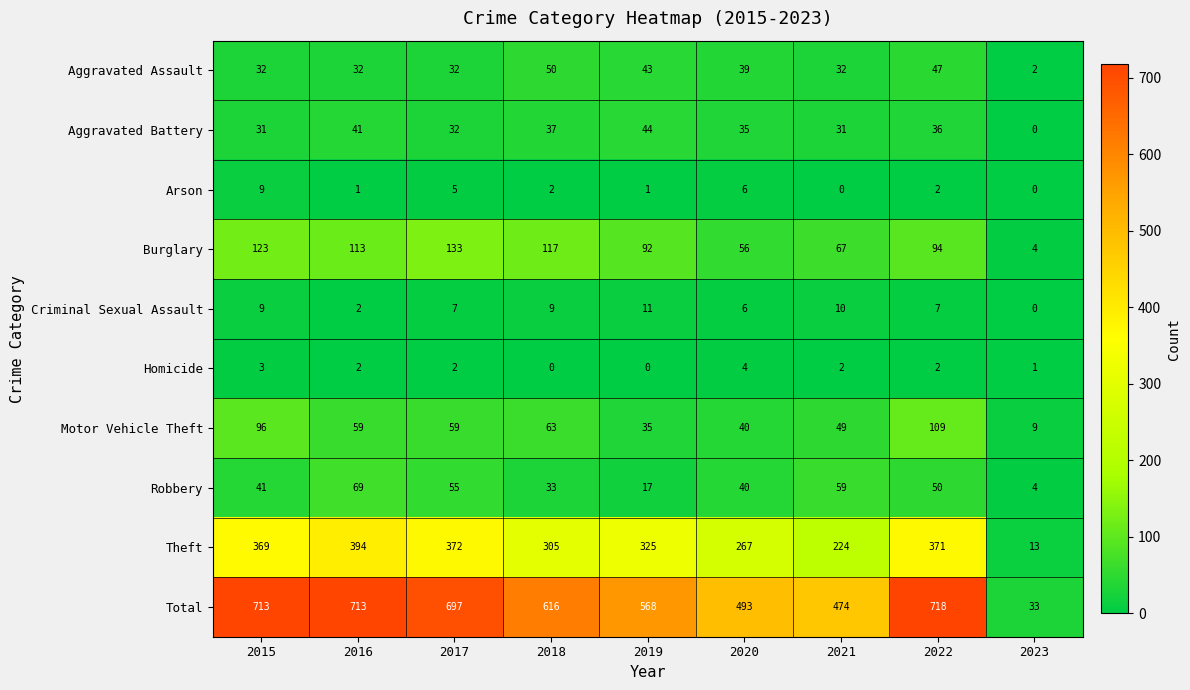

Is it true that Robbery equals 22 at 2015?

False